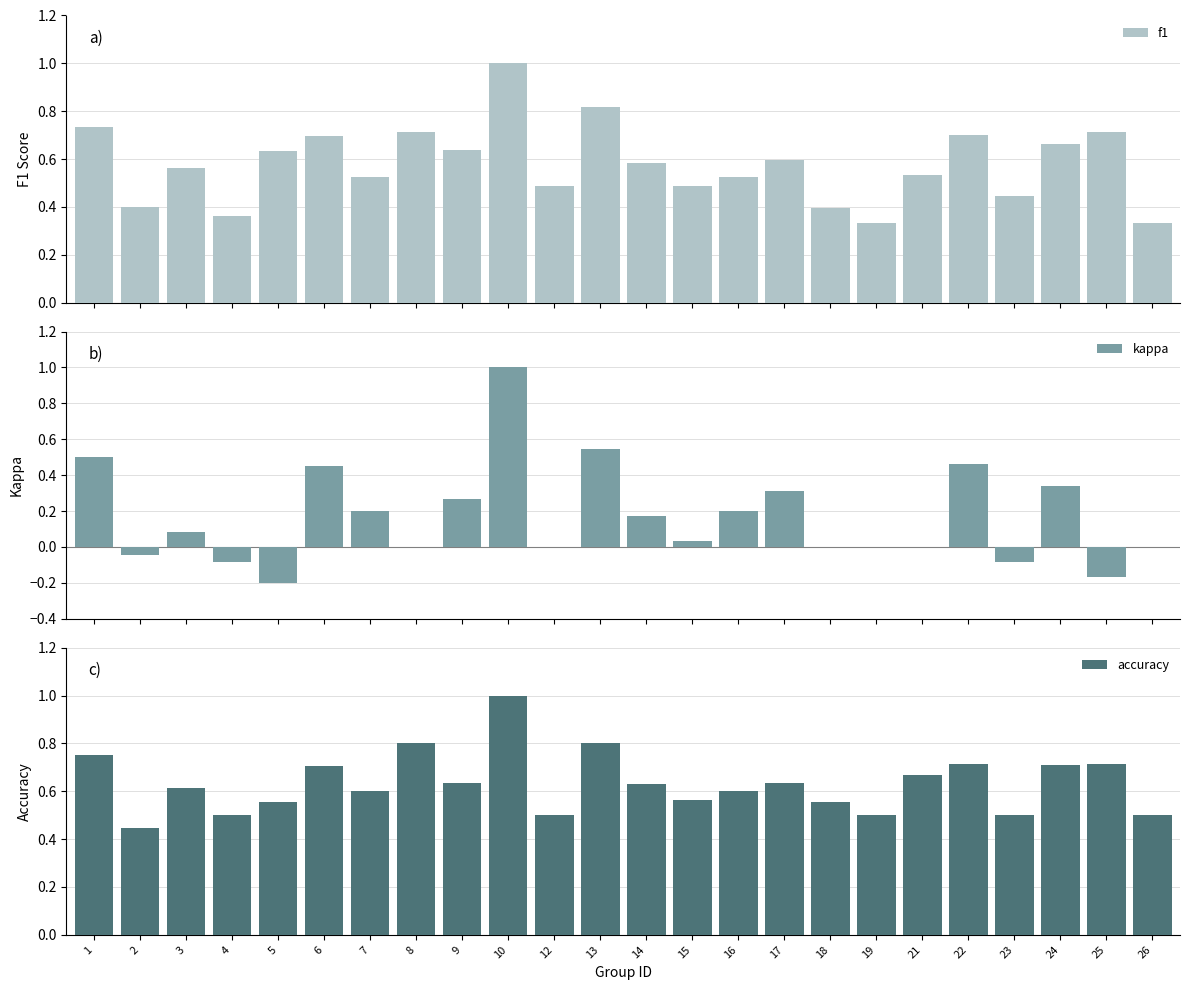

The value of accuracy at 18 is 0.9. True or false?

False